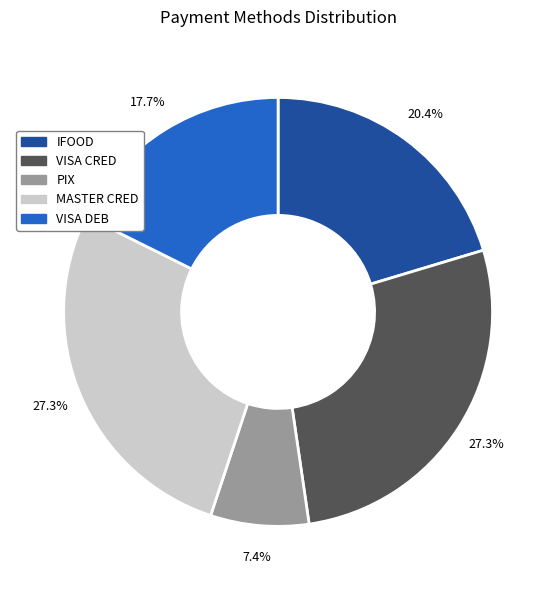

What is the smallest slice in the pie chart?

PIX